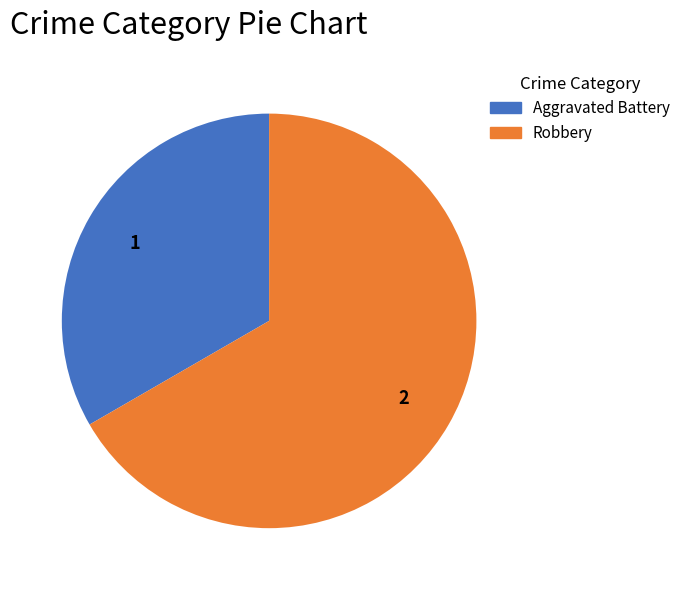

Which slice is the largest?

Robbery